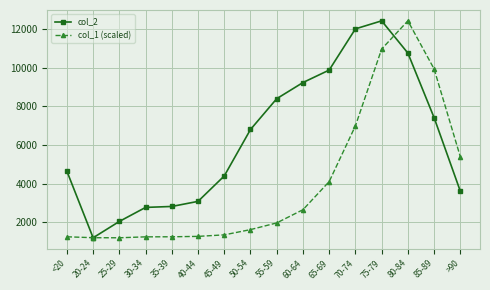

What is the difference between the maximum and minimum values in the col_2 series?

11243.0